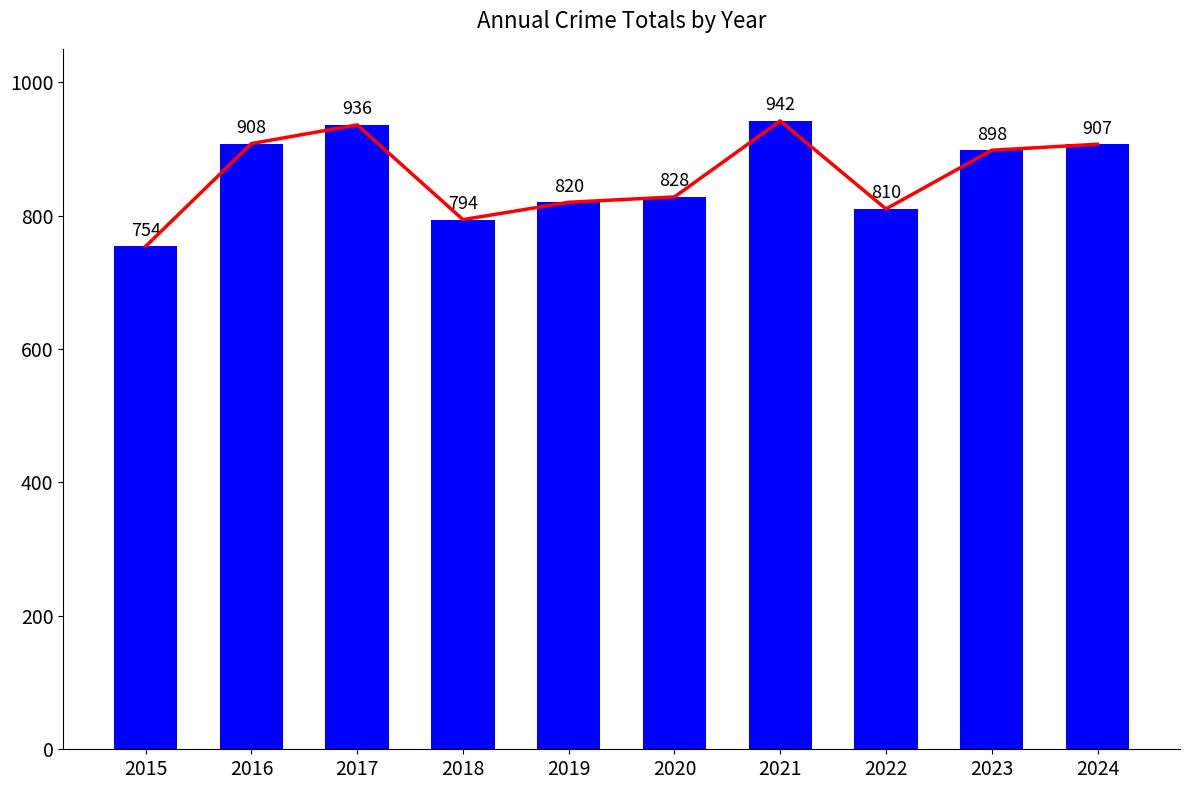

Reading right to left, list all the values displayed in this chart.

907	898	810	942	828	820	794	936	908	754